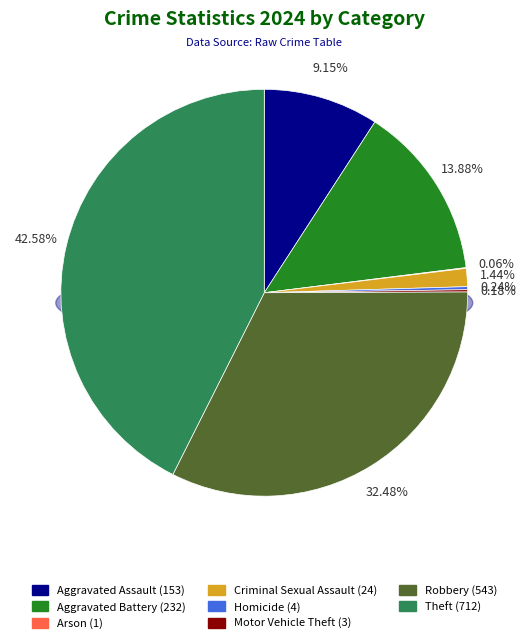

Does Motor Vehicle Theft account for over 50% of the chart?

No